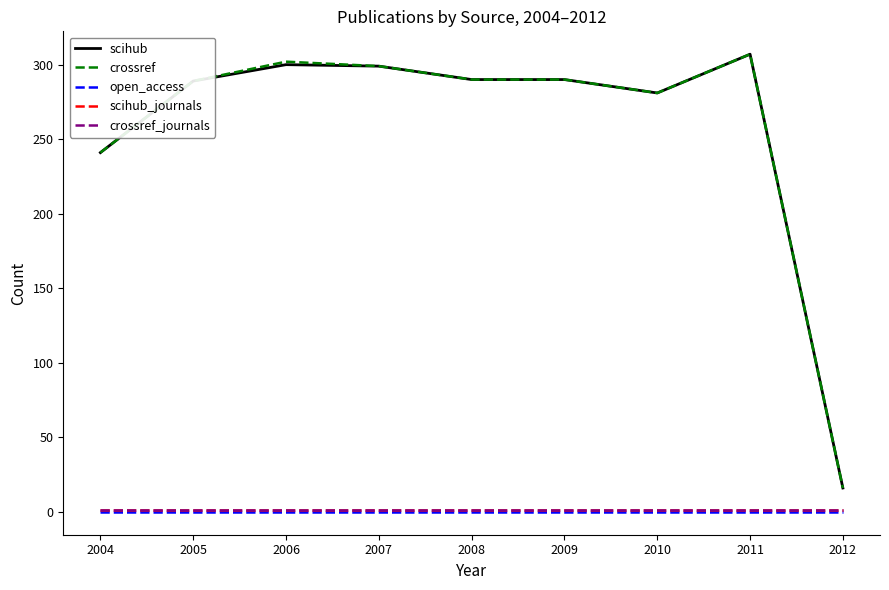

What is the greatest value displayed?

307